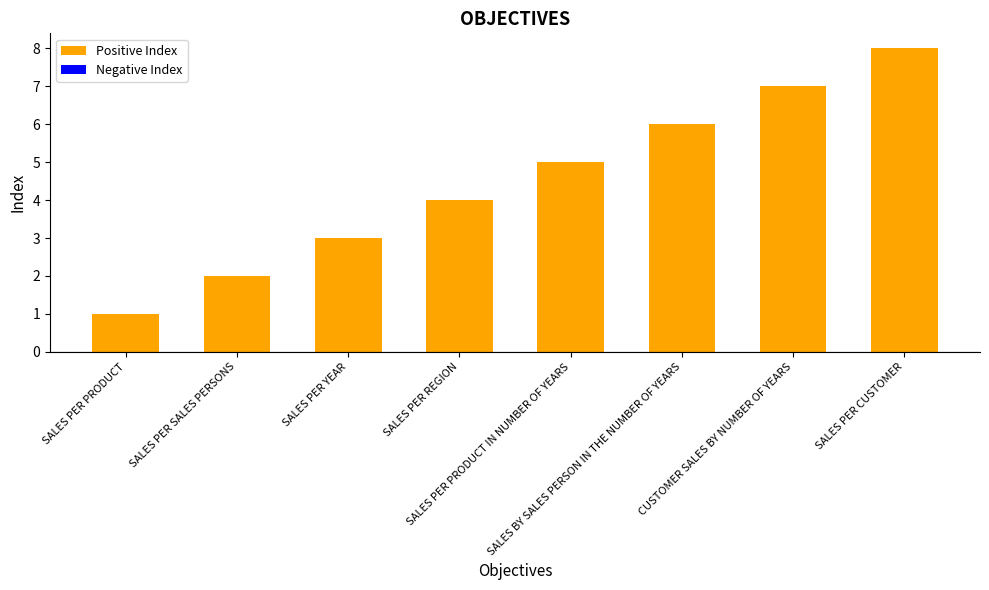

At which category does the chart reach its peak across all series?

SALES PER CUSTOMER